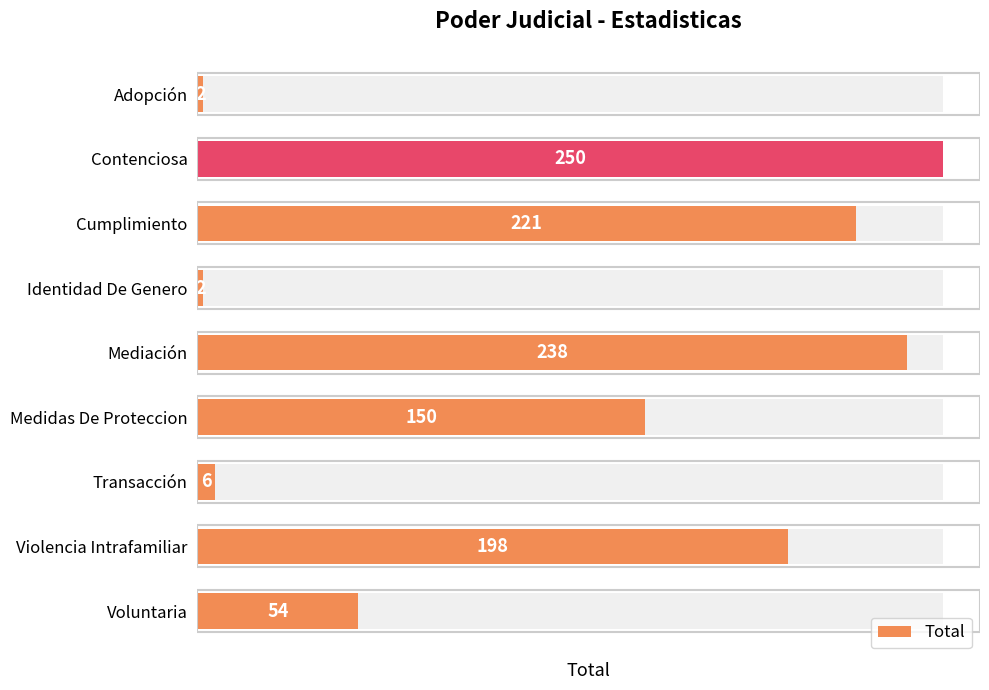

List the labels in order of value, smallest first.

Adopción, Identidad De Genero, Transacción, Voluntaria, Medidas De Proteccion, Violencia Intrafamiliar, Cumplimiento, Mediación, Contenciosa